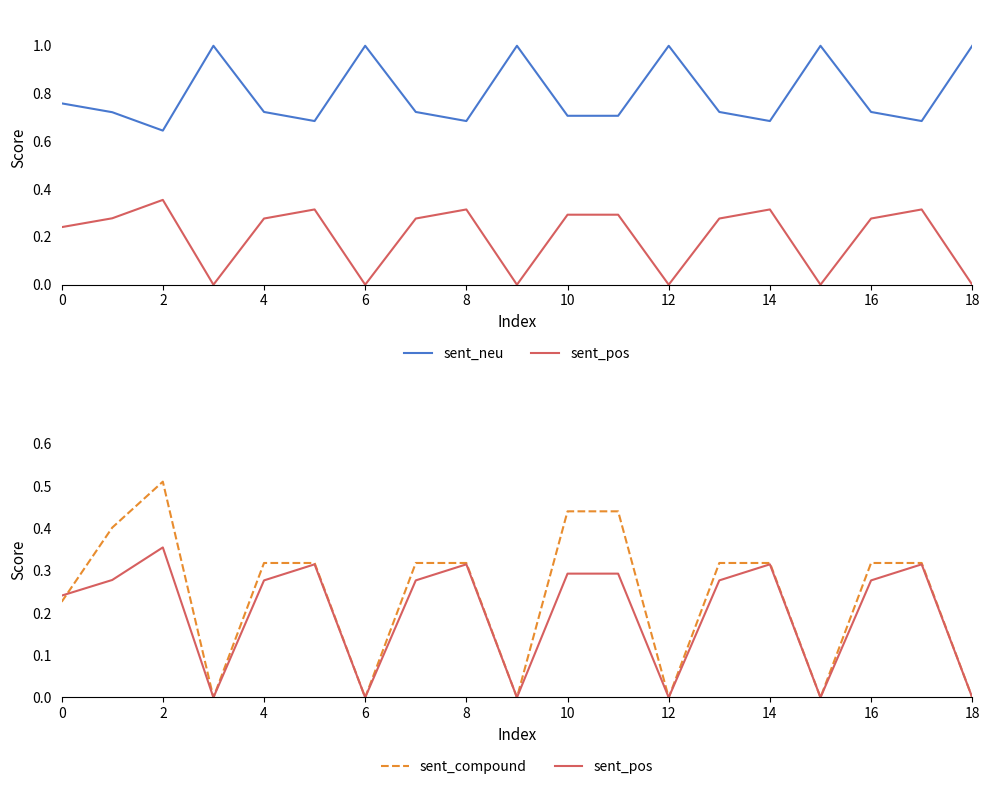

What is the sum of all sent_neu values?

15.2